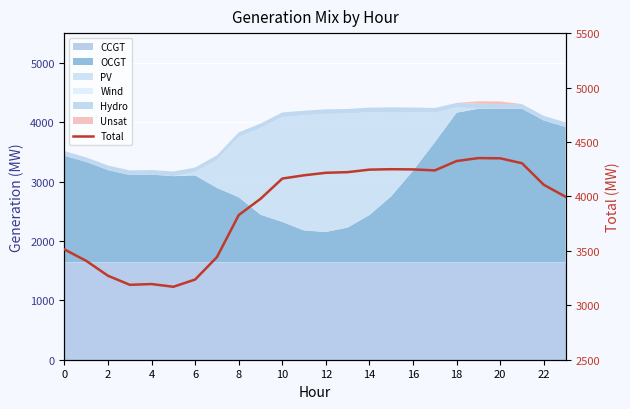

What is the difference between the maximum and minimum values?

1182